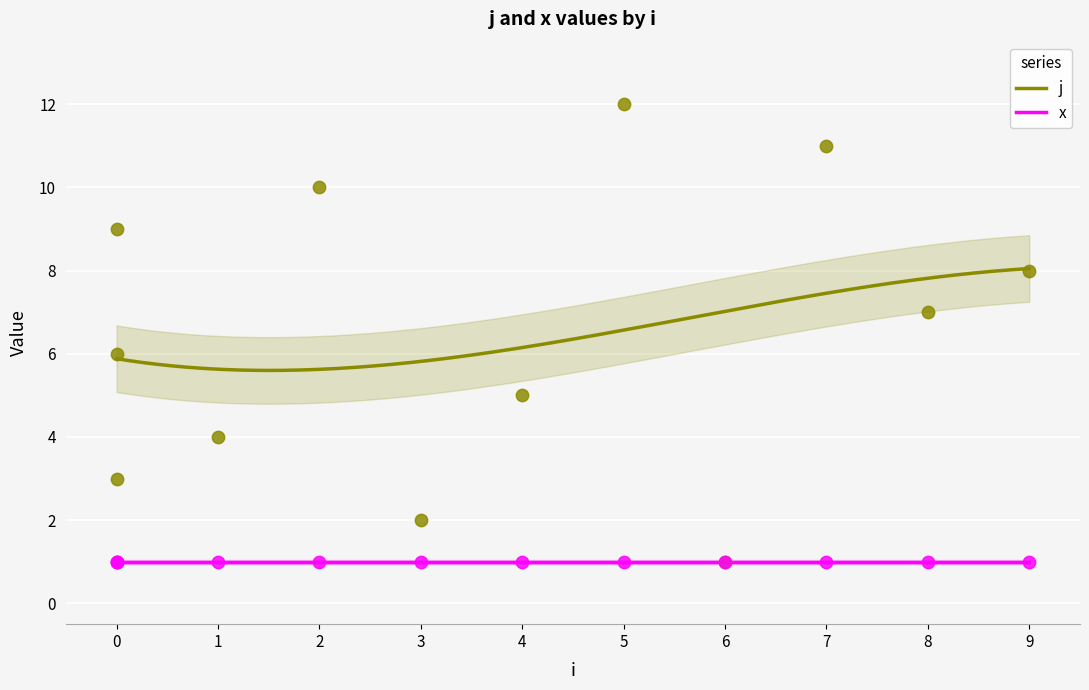

What is the change in value from 4 to 6?

-4